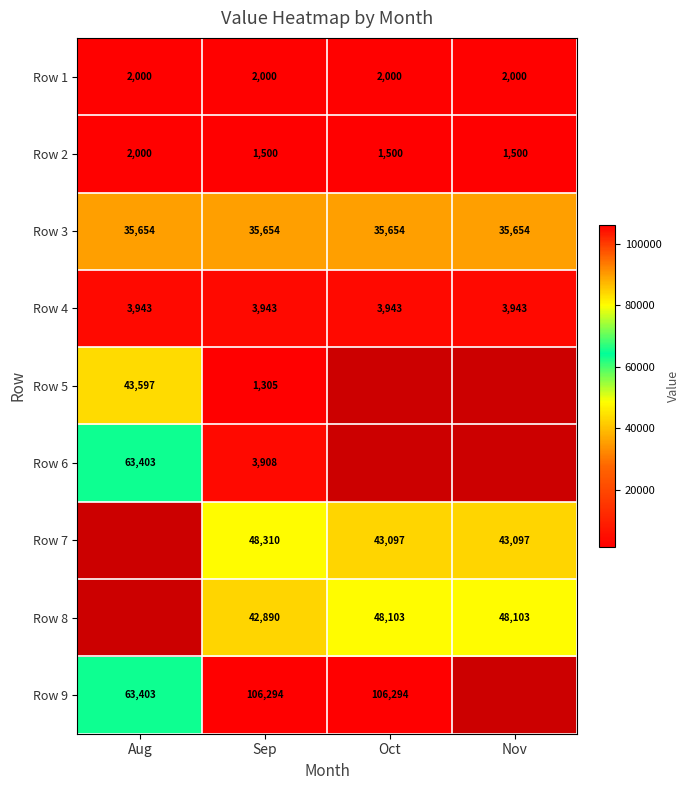

True or false: Row 7 has a value of 70873 at Oct.

False